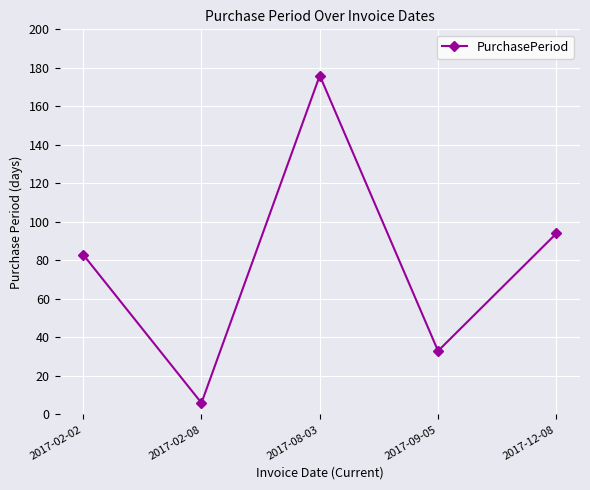

At which category does the data reach its first local peak?

2017-08-03